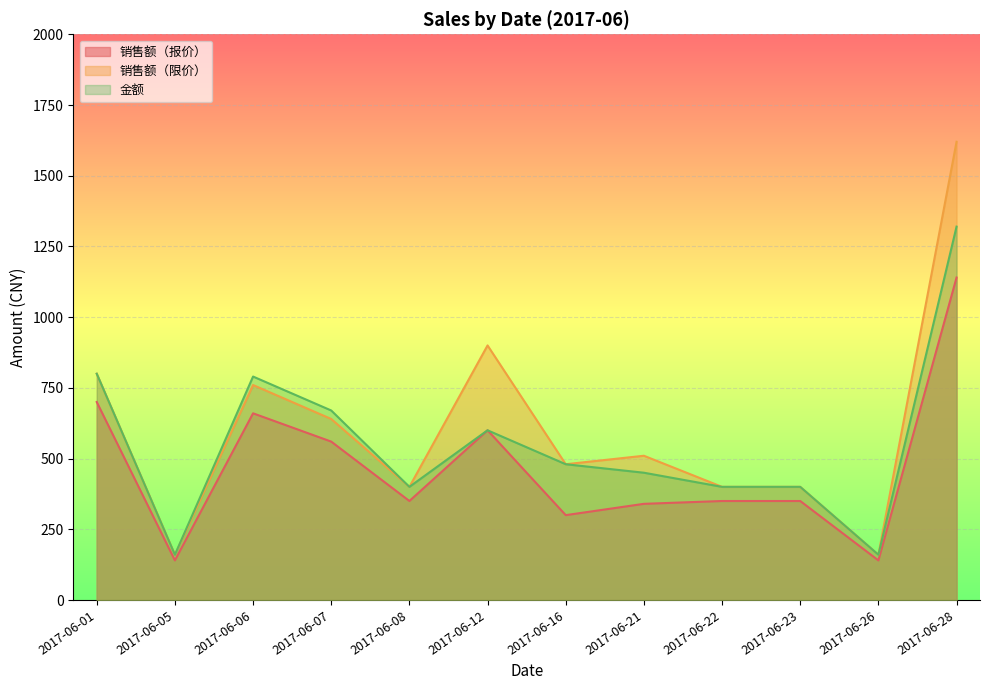

The value of 销售额（报价） at 2017-06-07 is 560. True or false?

True